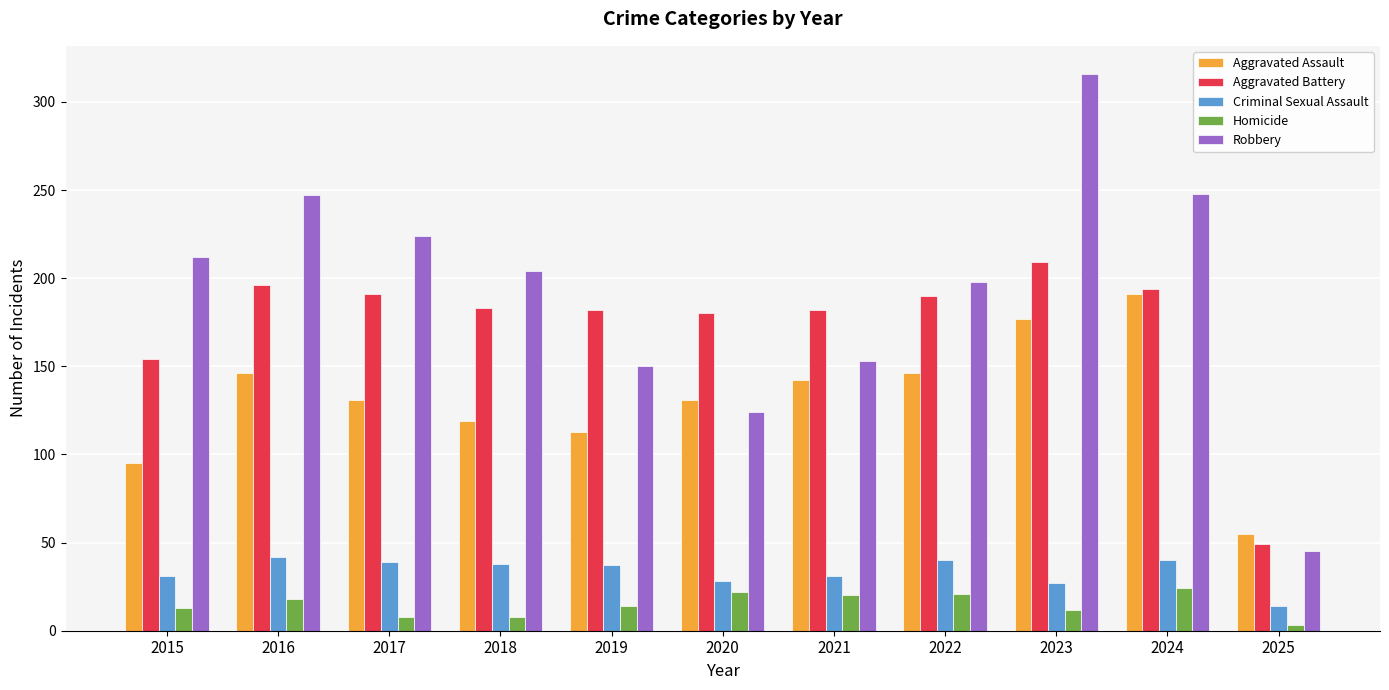

The Aggravated Battery series shows 182 at 2019. True or false?

True